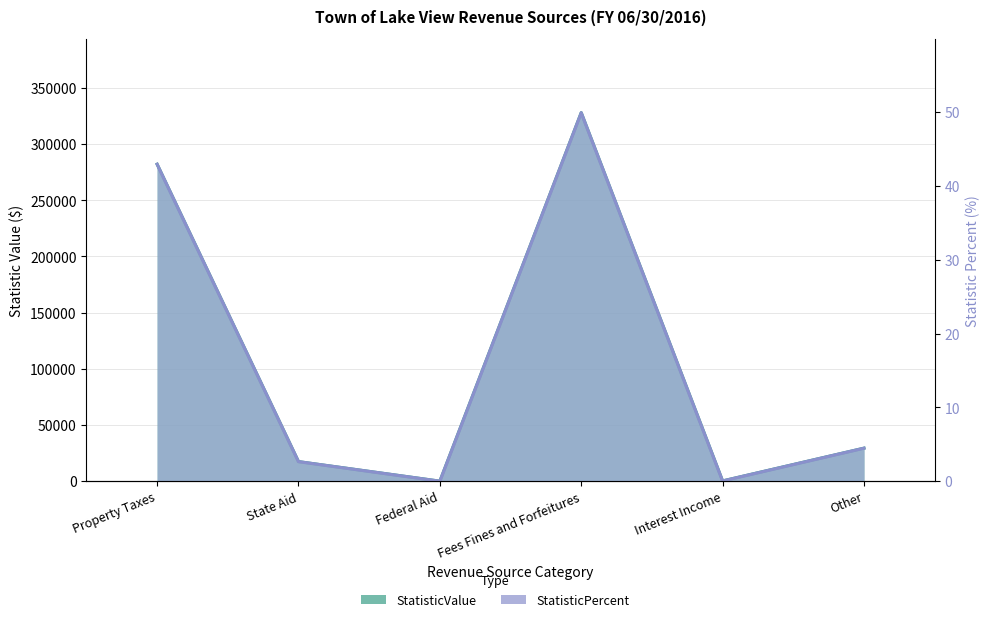

Between Property Taxes and State Aid, which is larger?

Property Taxes